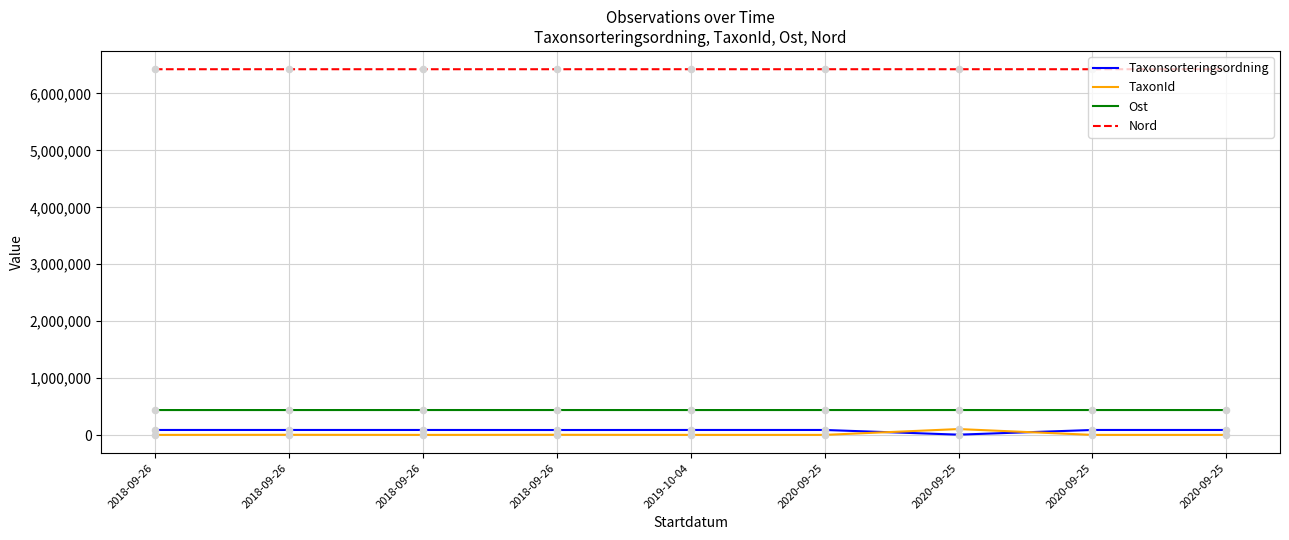

What are all the series names shown in the legend?

Taxonsorteringsordning, TaxonId, Ost, Nord